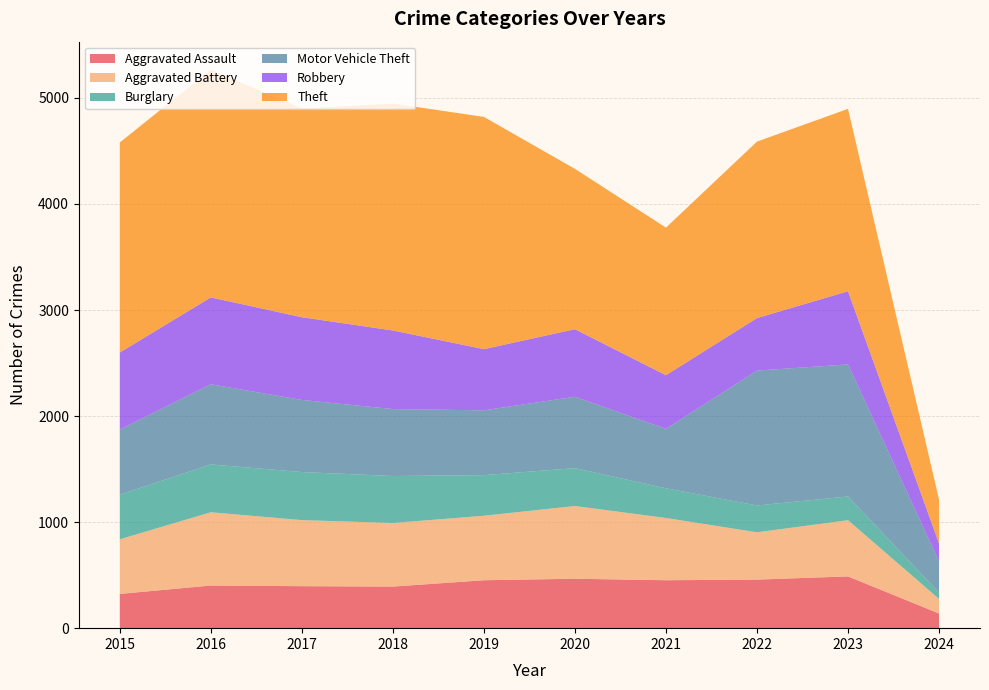

Reading left to right, extract all data points from this chart.

Aggravated Assault: 323	402	396	392	452	466	452	458	488	138
Aggravated Battery: 515	691	623	600	608	686	587	446	530	138
Burglary: 421	451	453	443	383	357	280	253	224	59
Motor Vehicle Theft: 614	756	680	631	611	673	560	1272	1245	294
Robbery: 726	819	780	741	577	637	506	495	690	170
Theft: 1981	2148	1968	2140	2190	1512	1392	1664	1720	413